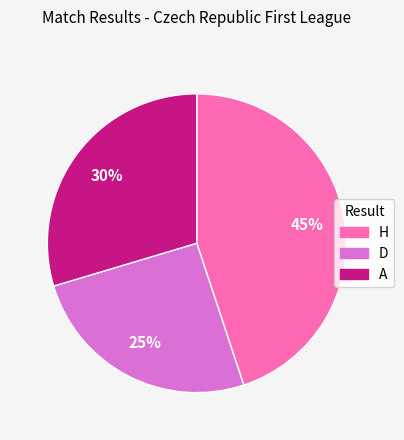

Which has a higher value, A or D?

A